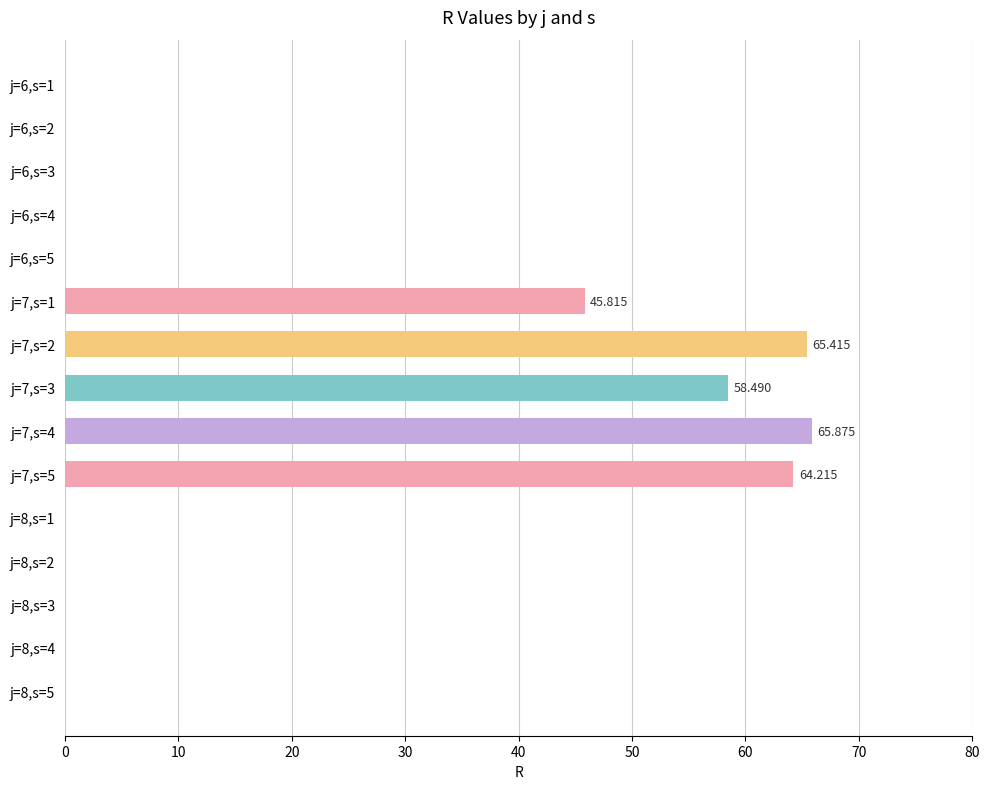

Are the bars horizontal?

Yes